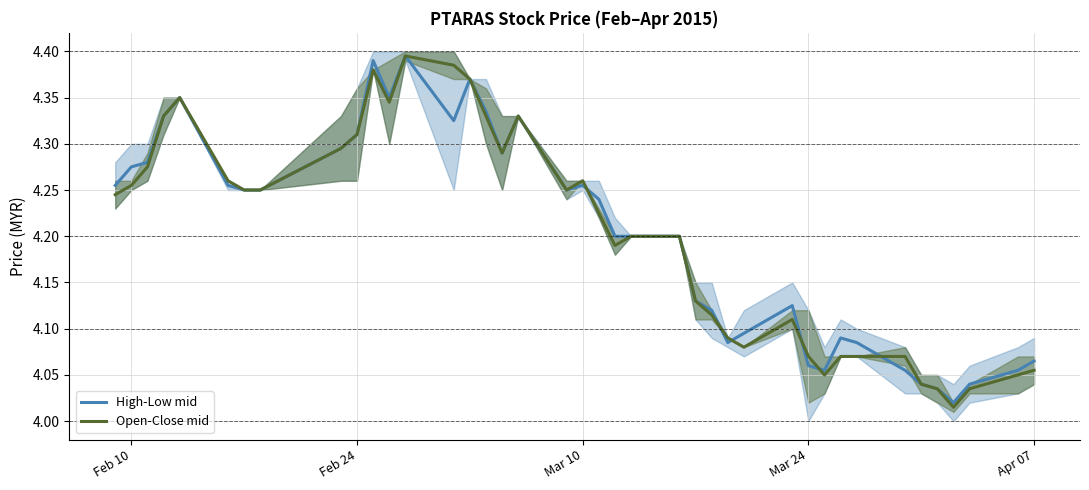

Which series has the largest total across all categories?

High-Low mid